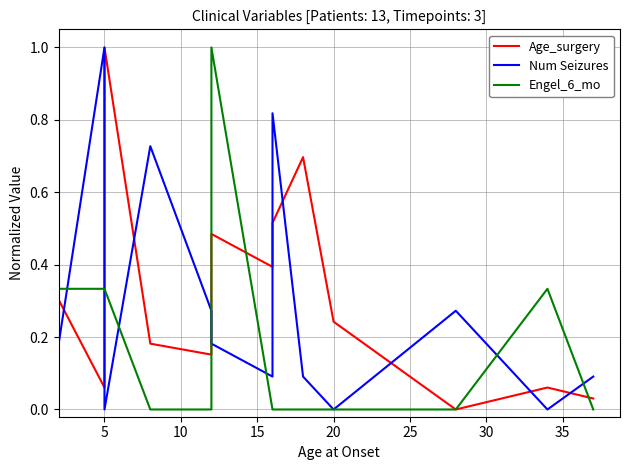

How many positive values does the Age_surgery series have?

12